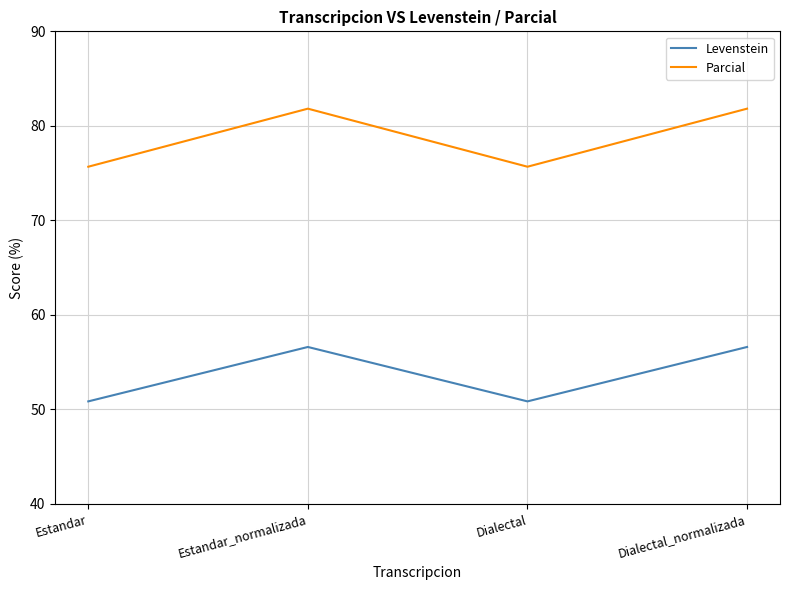

Which series has the largest range (max minus min)?

Parcial